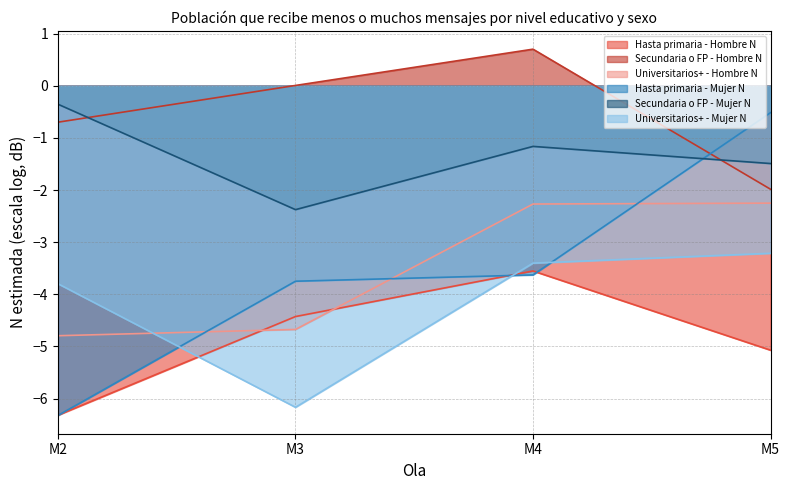

What are all the series names shown in the legend?

Hasta primaria - Hombre N, Secundaria o FP - Hombre N, Universitarios+ - Hombre N, Hasta primaria - Mujer N, Secundaria o FP - Mujer N, Universitarios+ - Mujer N